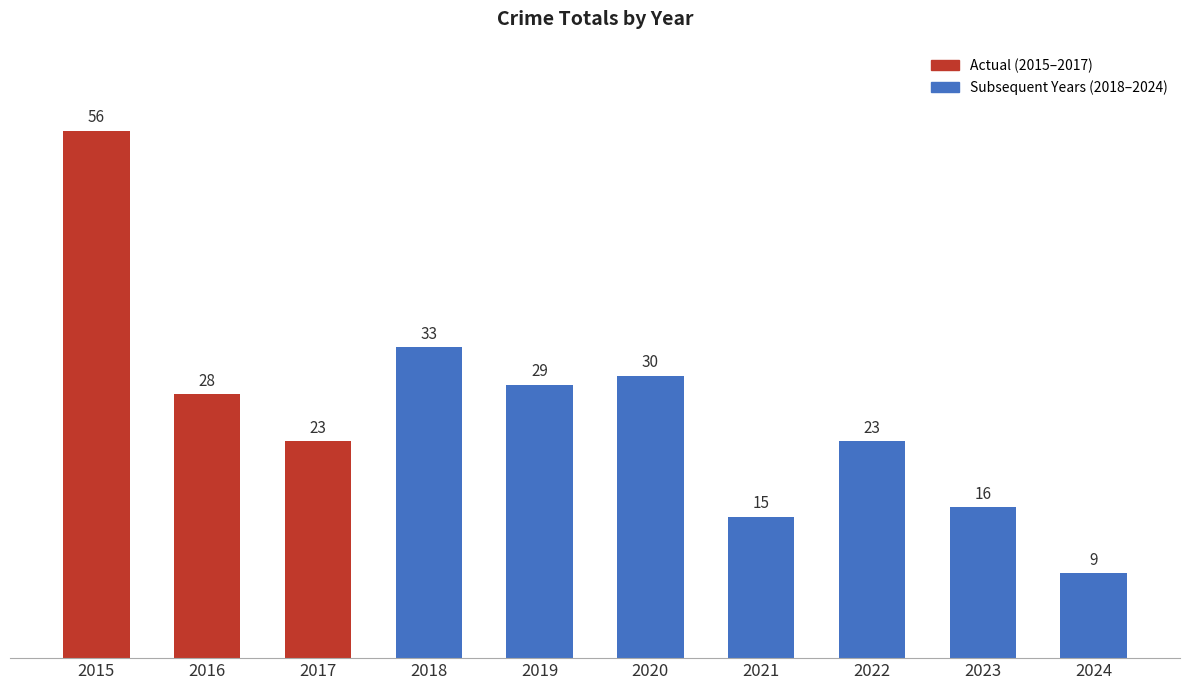

What is the change in value from 2020 to 2022?

-7